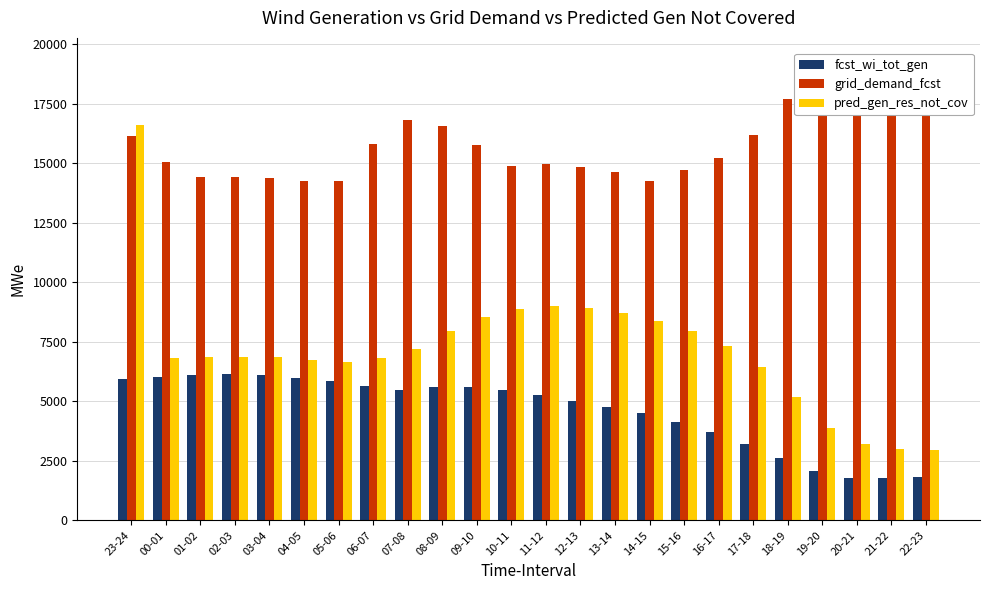

What is the difference between the maximum and minimum values in the pred_gen_res_not_cov series?

13643